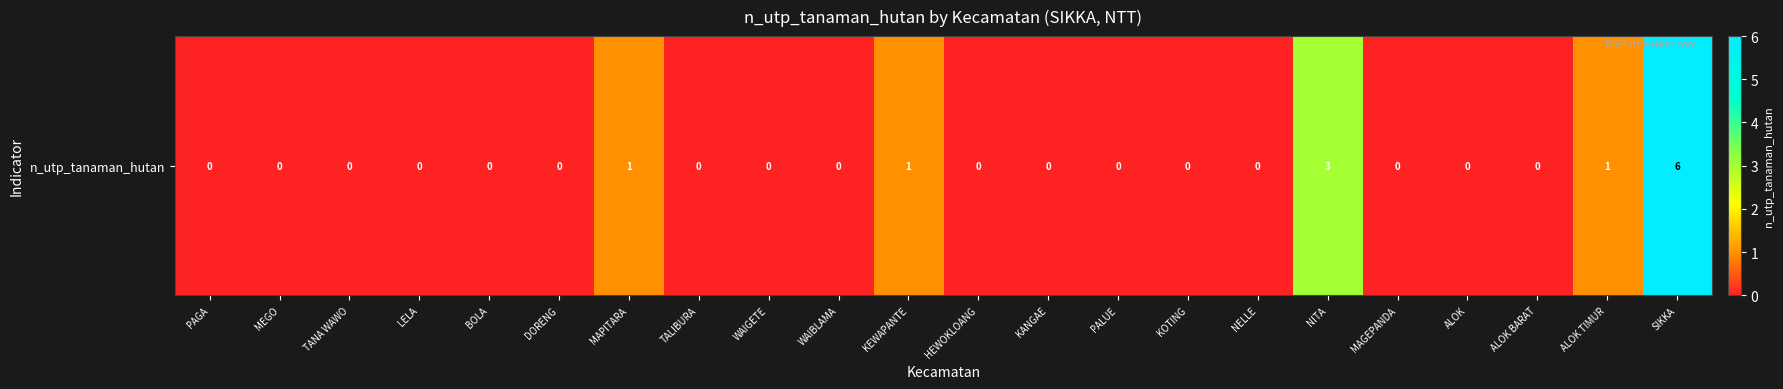

Rank the categories by value from lowest to highest.

PAGA, MEGO, TANA WAWO, LELA, BOLA, DORENG, TALIBURA, WAIGETE, WAIBLAMA, HEWOKLOANG, KANGAE, PALUE, KOTING, NELLE, MAGEPANDA, ALOK, ALOK BARAT, MAPITARA, KEWAPANTE, ALOK TIMUR, NITA, SIKKA